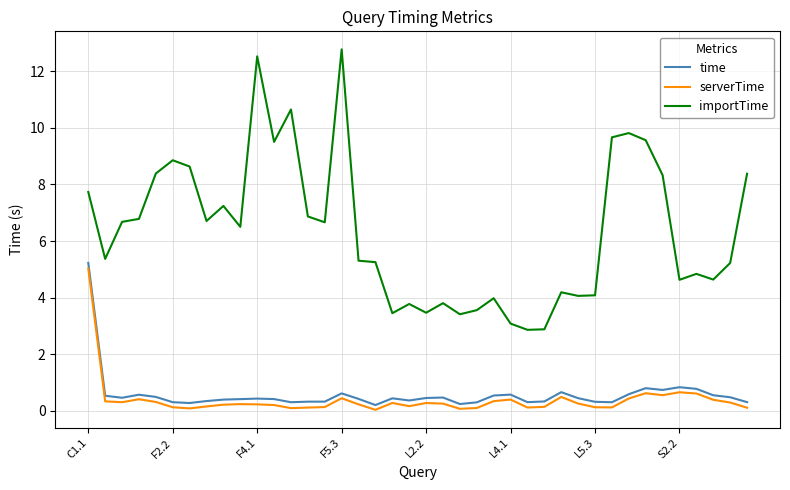

What is the greatest value displayed?

12.8